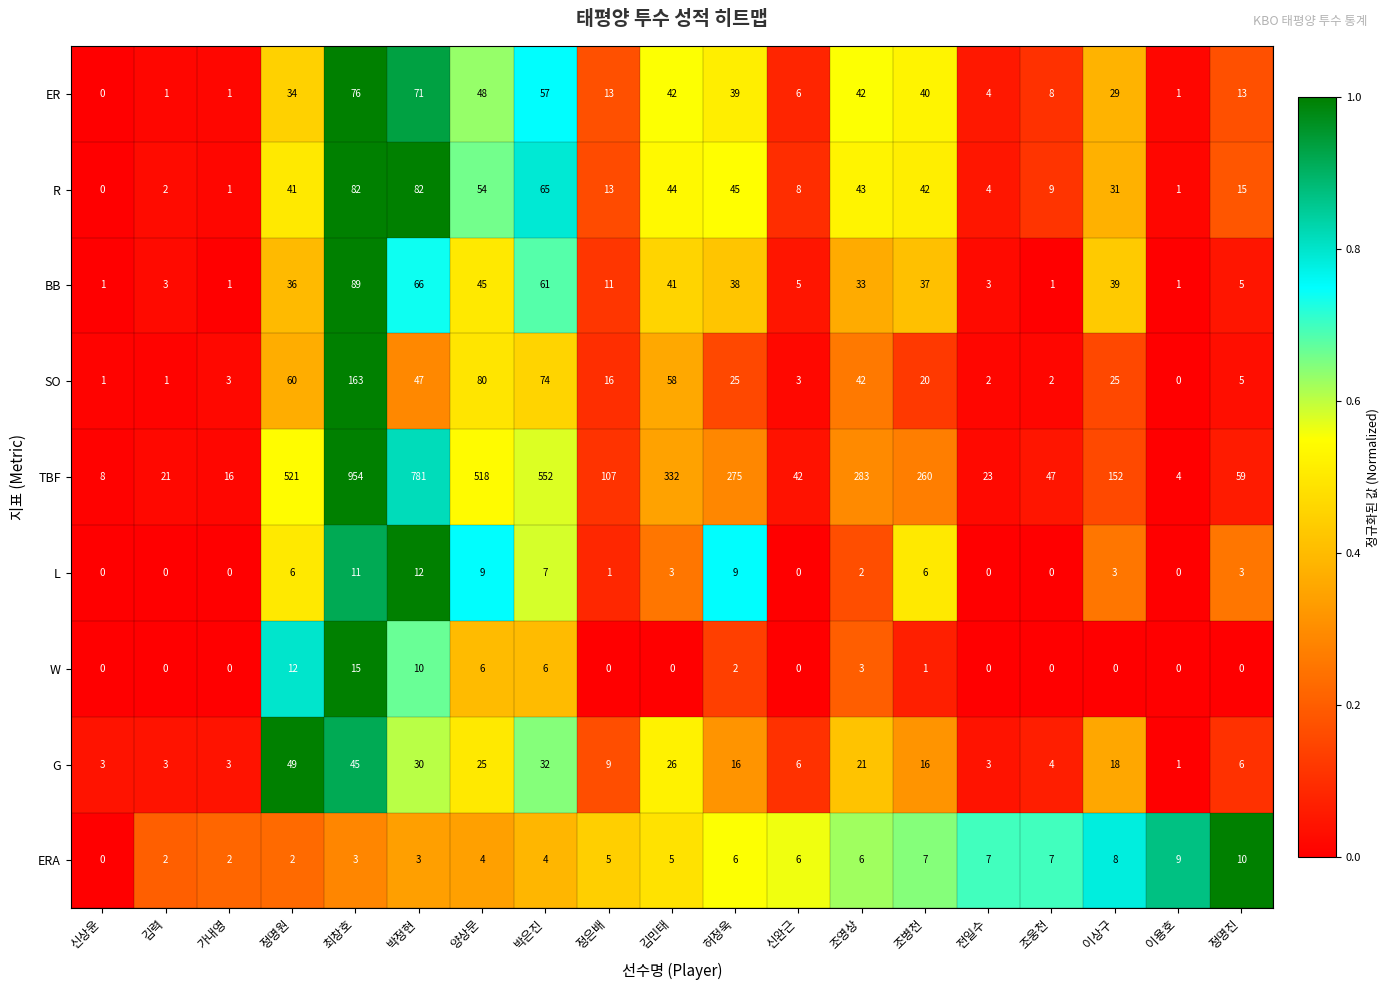

What is the sum of the G values at 가내영 and 조영상?

24